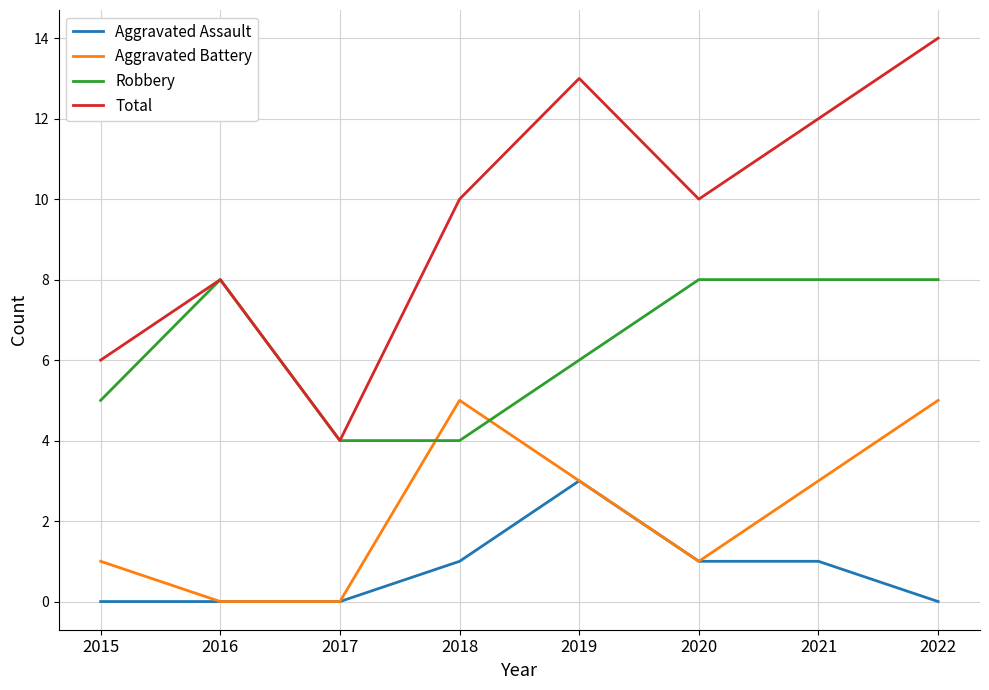

True or false: Total has more than 0 interior local peaks.

True